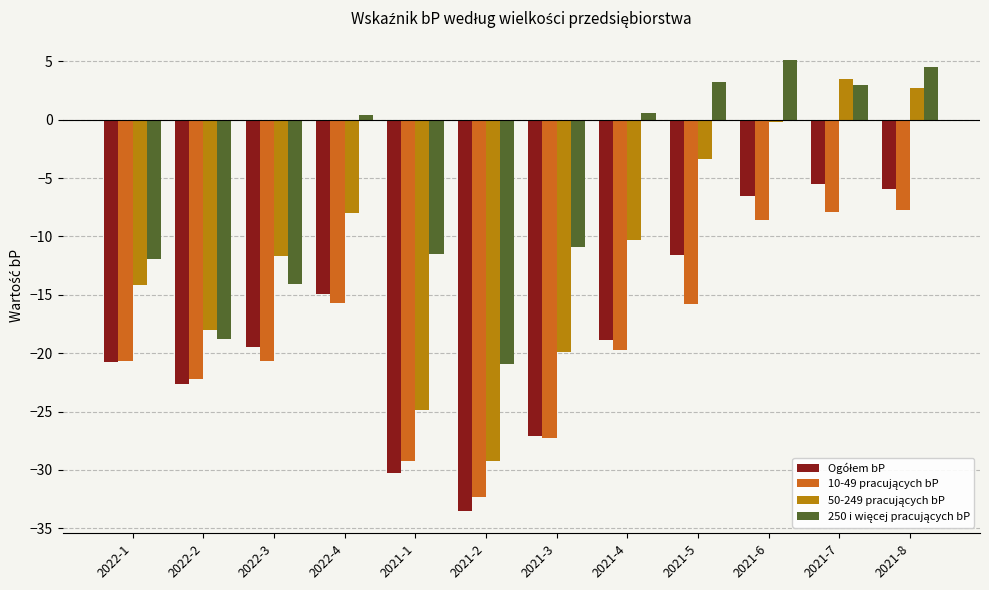

What is the label of the 11th bar from the left?

2021-7